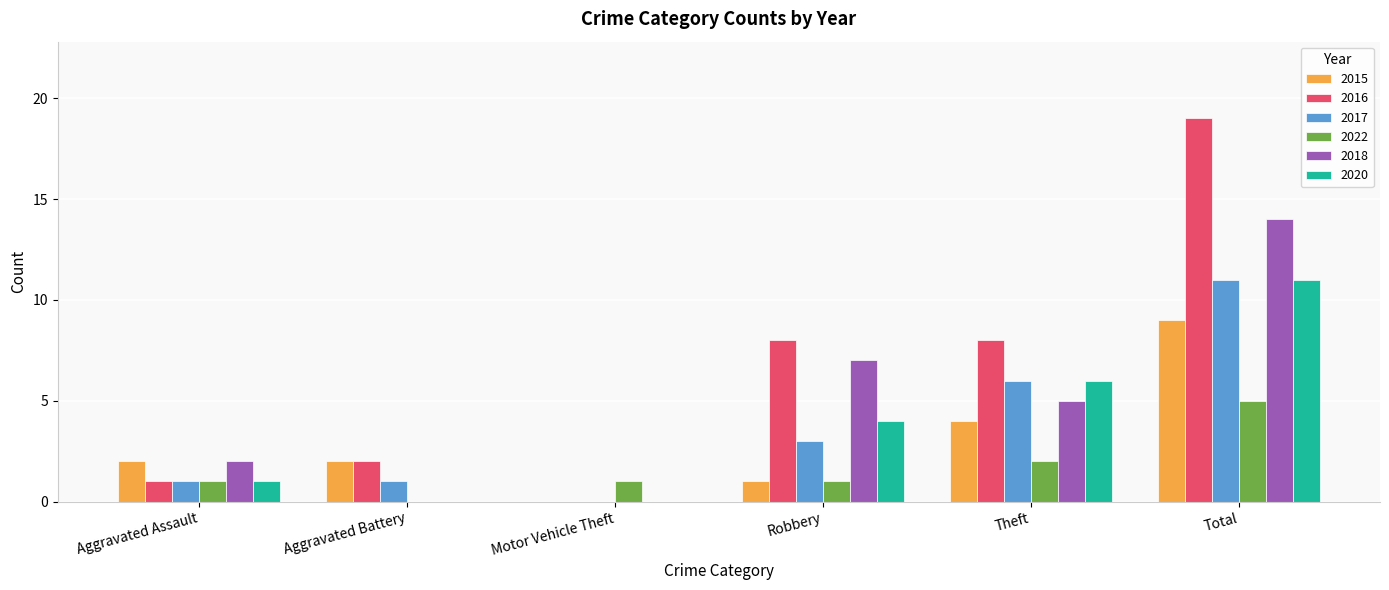

What are all the series names shown in the legend?

2015, 2016, 2017, 2022, 2018, 2020